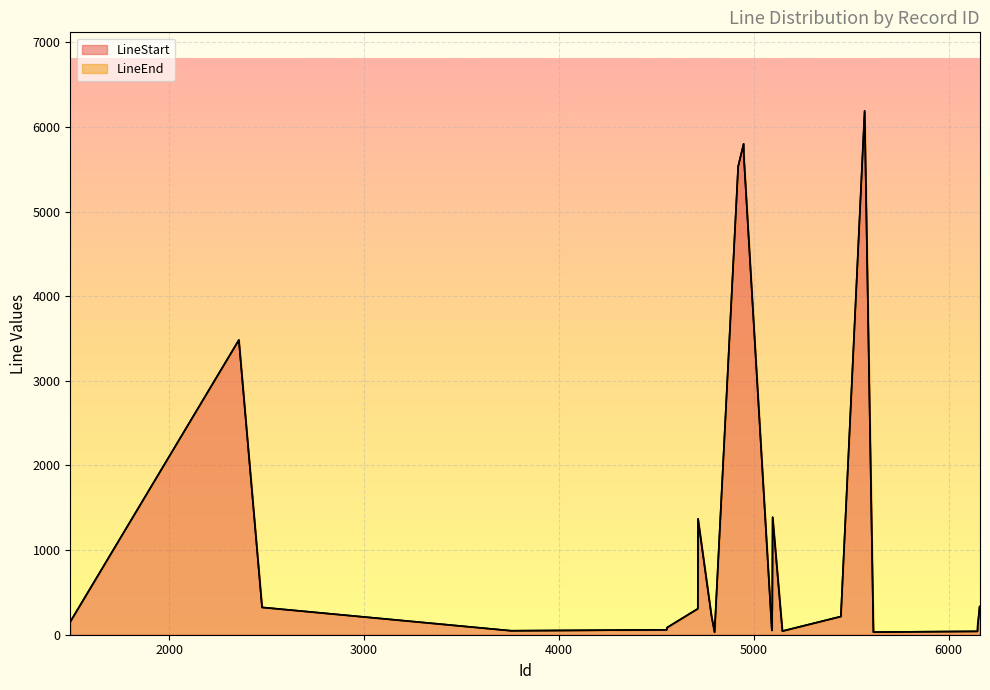

How many lines are shown in the chart?

2